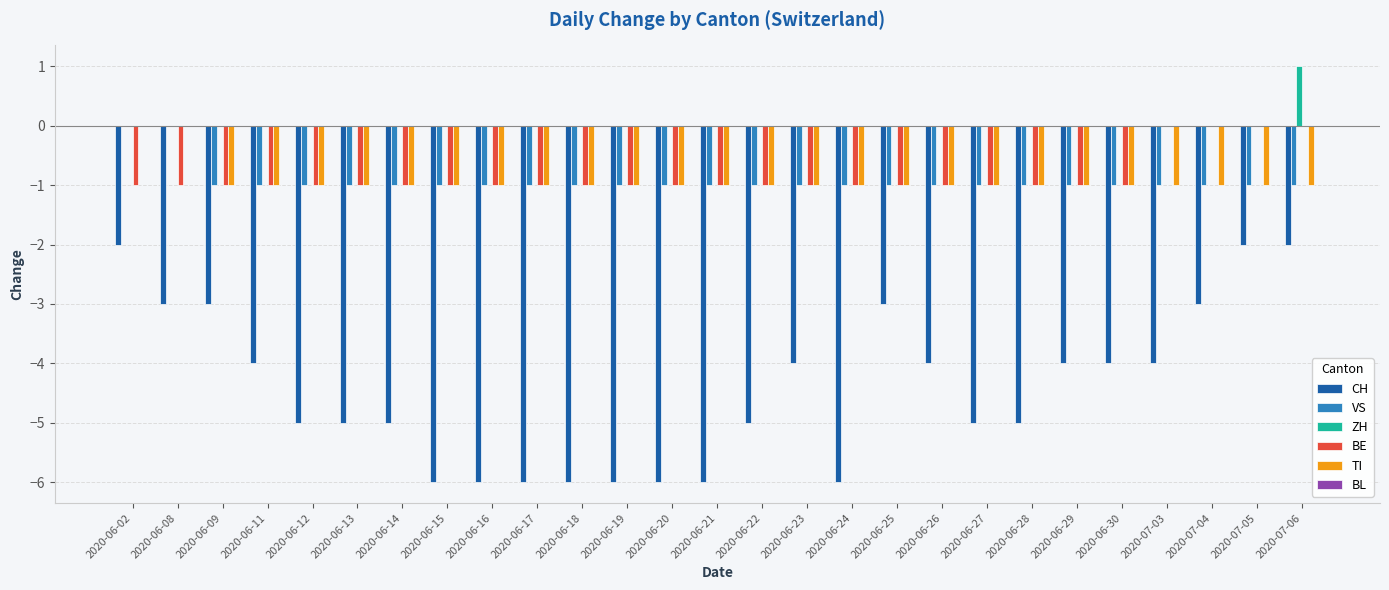

The value of TI at 2020-06-11 is -2. True or false?

False